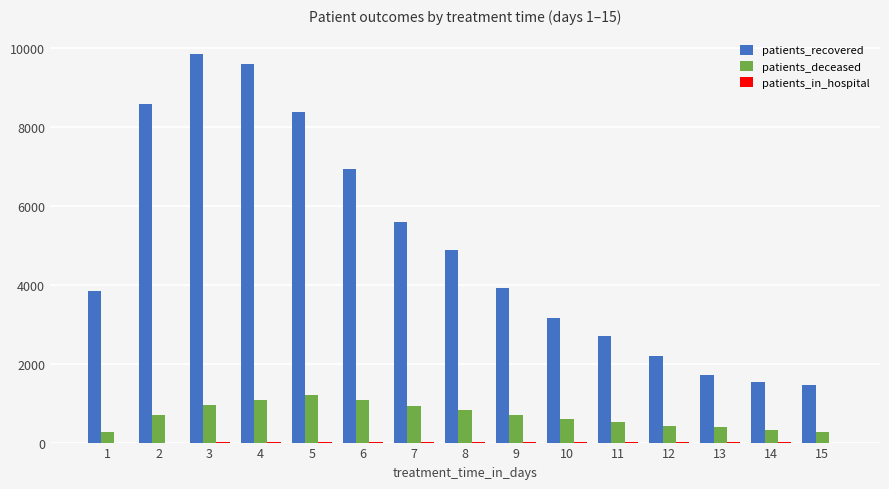

What is the highest value of the patients_recovered series?

9852